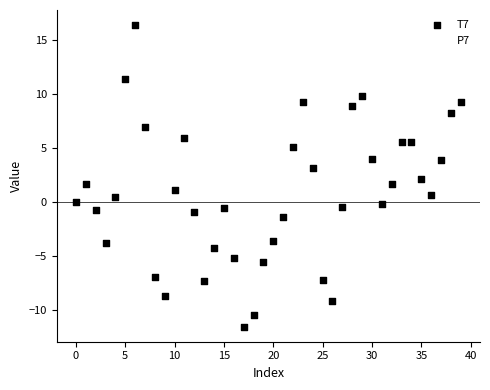

Which series contains the highest Y value?

T7